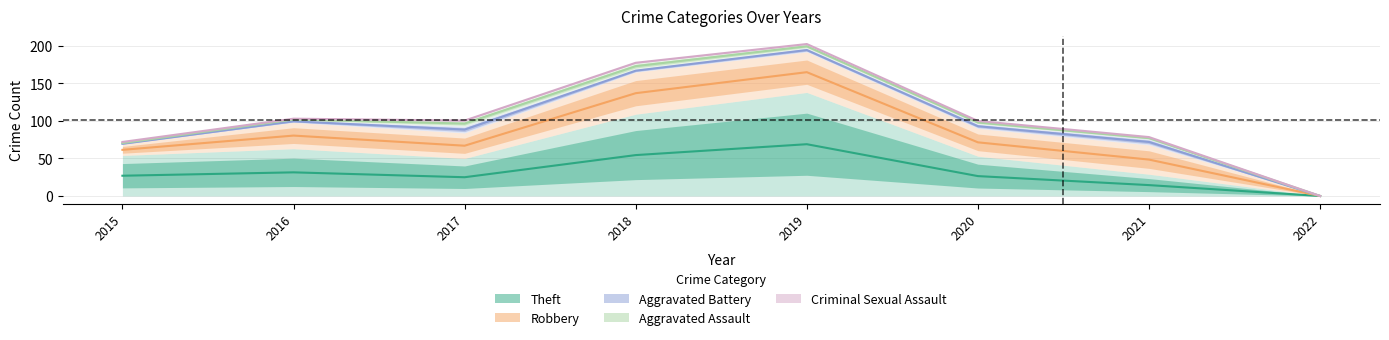

What are all the series names shown in the legend?

Theft, Robbery, Aggravated Battery, Aggravated Assault, Criminal Sexual Assault